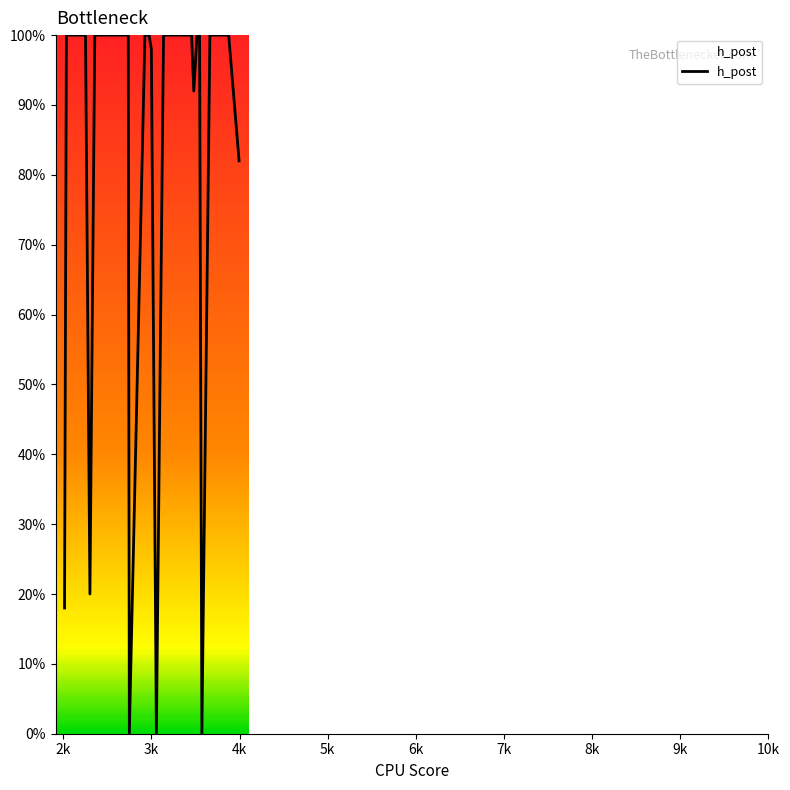

What is the greatest value displayed?

100